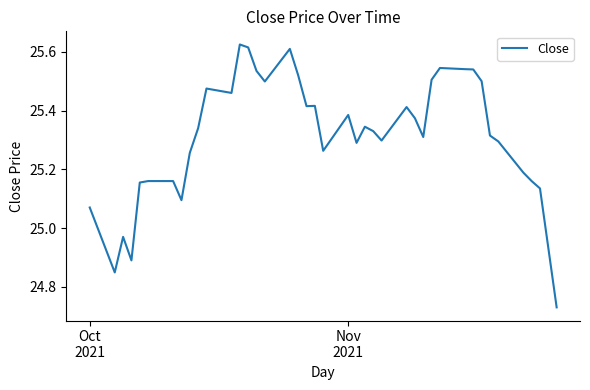

Reading left to right, what are all the values shown in this chart?

25.1	24.8	25.0	24.9	25.2	25.2	25.2	25.1	25.3	25.3	25.5	25.5	25.6	25.6	25.5	25.5	25.6	25.5	25.4	25.4	25.3	25.4	25.3	25.3	25.3	25.3	25.4	25.4	25.3	25.5	25.5	25.5	25.5	25.5	25.3	25.3	25.2	25.2	25.1	24.7